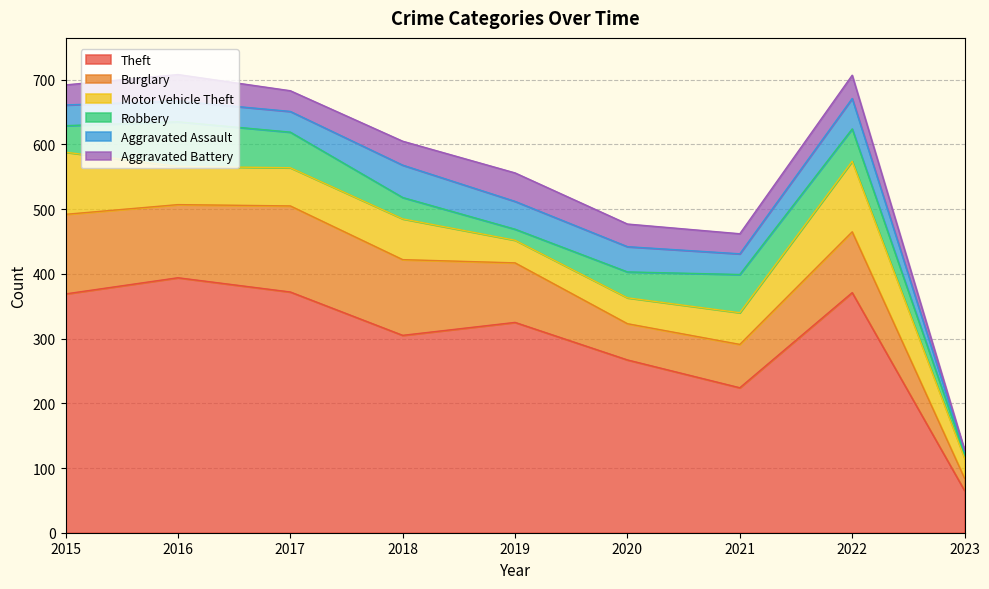

What is the difference between the maximum and minimum values in the Aggravated Battery series?

42